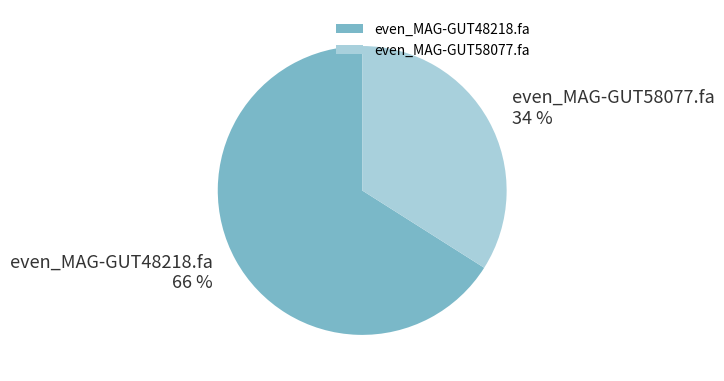

Which category has the biggest portion of the pie?

even_MAG-GUT48218.fa